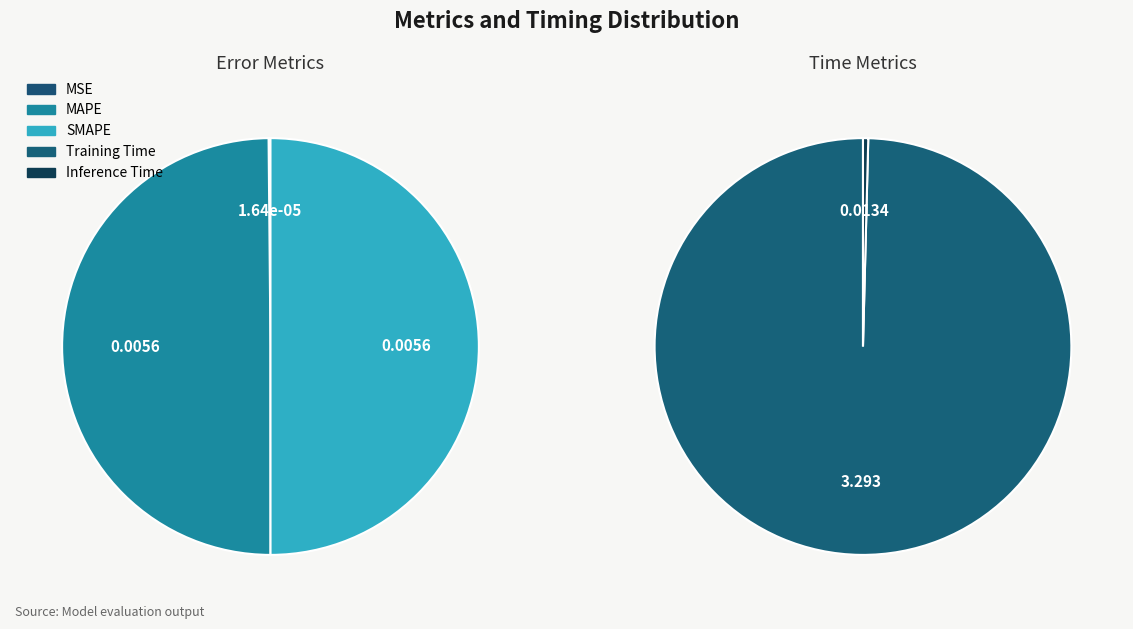

Between MAPE and SMAPE, which is larger?

SMAPE